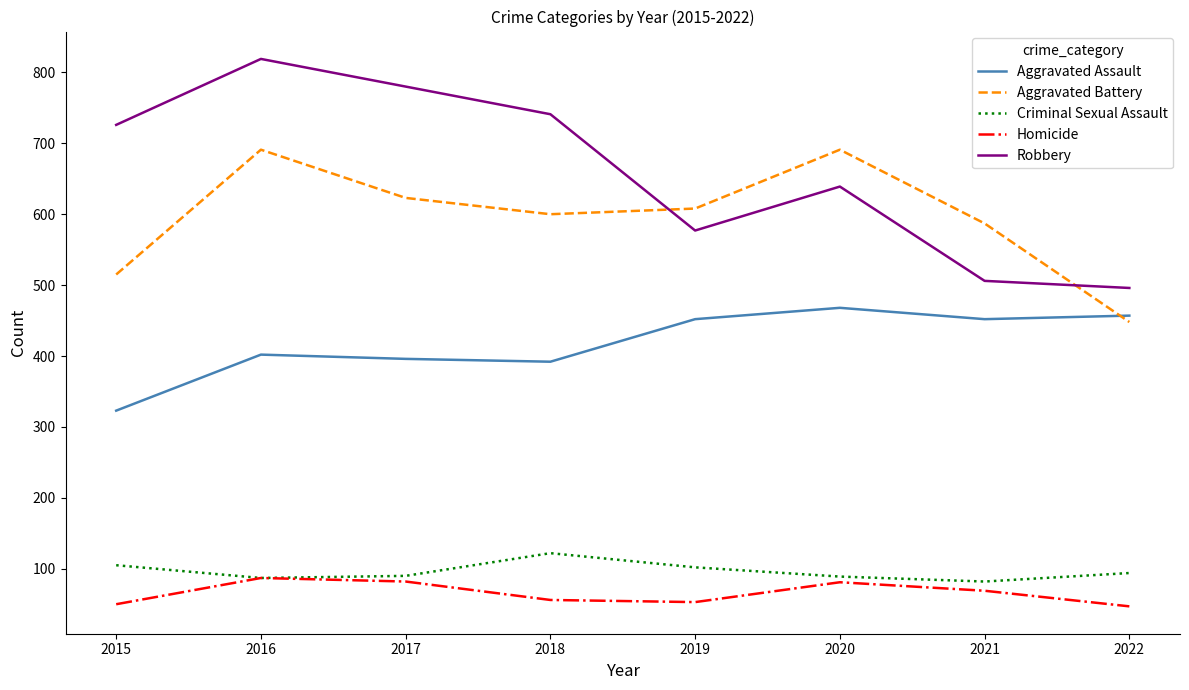

What is the maximum value for Criminal Sexual Assault?

122